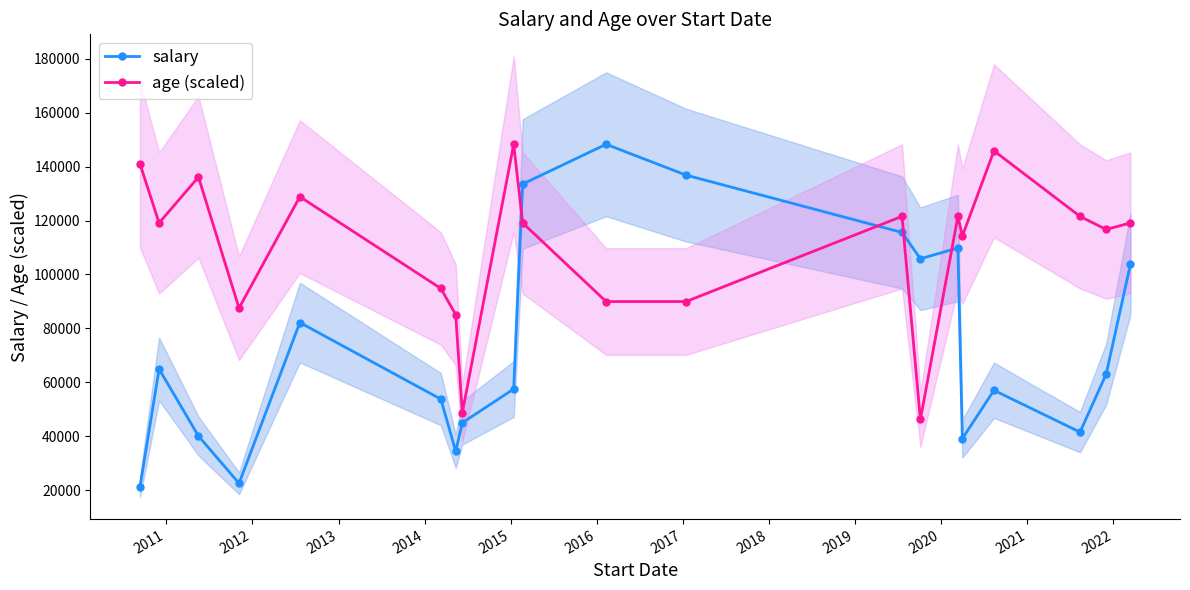

What is the value of the age (scaled) point at the 11th from the left?

89957.9